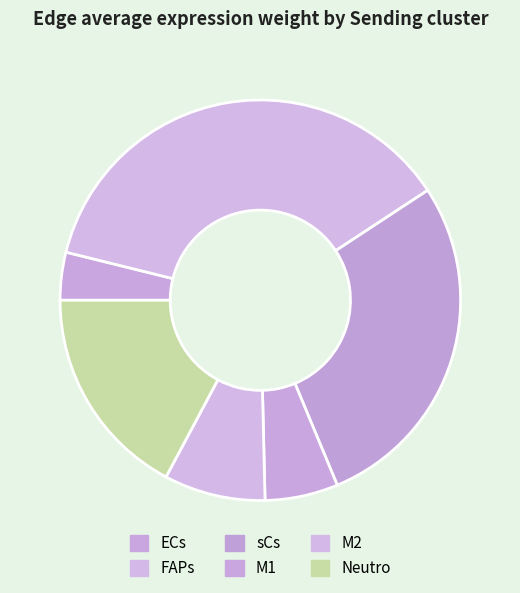

Count the number of slices in the pie.

6